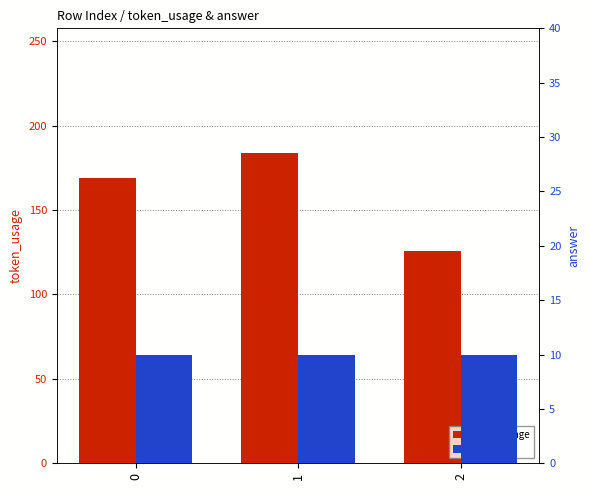

What is the total value across all series at 2?

136